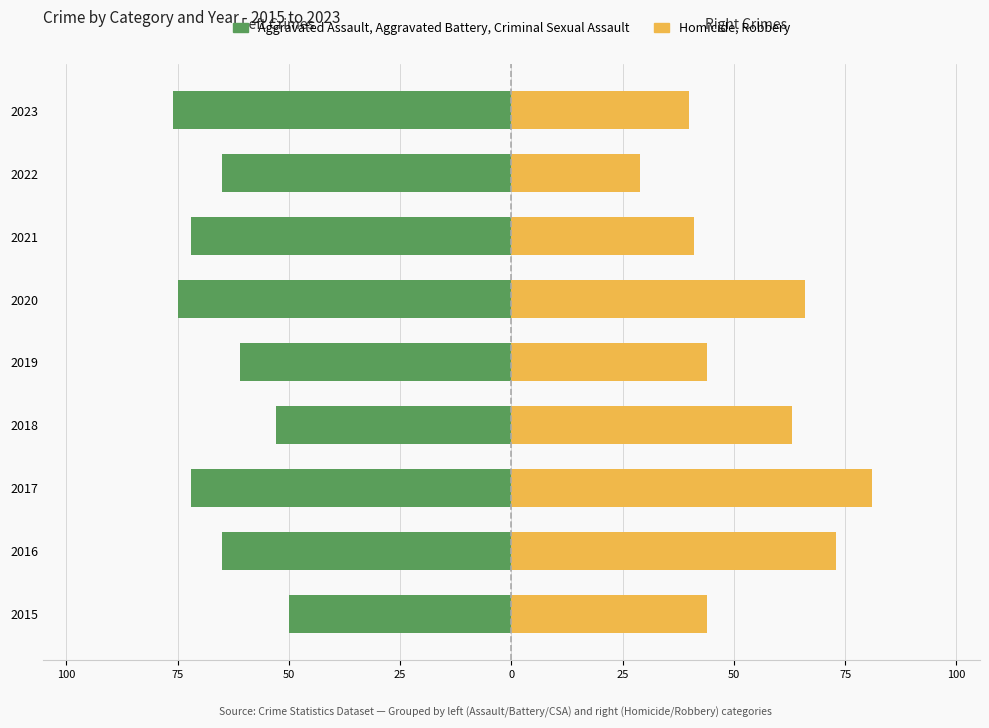

True or false: Aggravated Assault, Aggravated Battery, Criminal Sexual Assault has a value of -72 at 75.

True